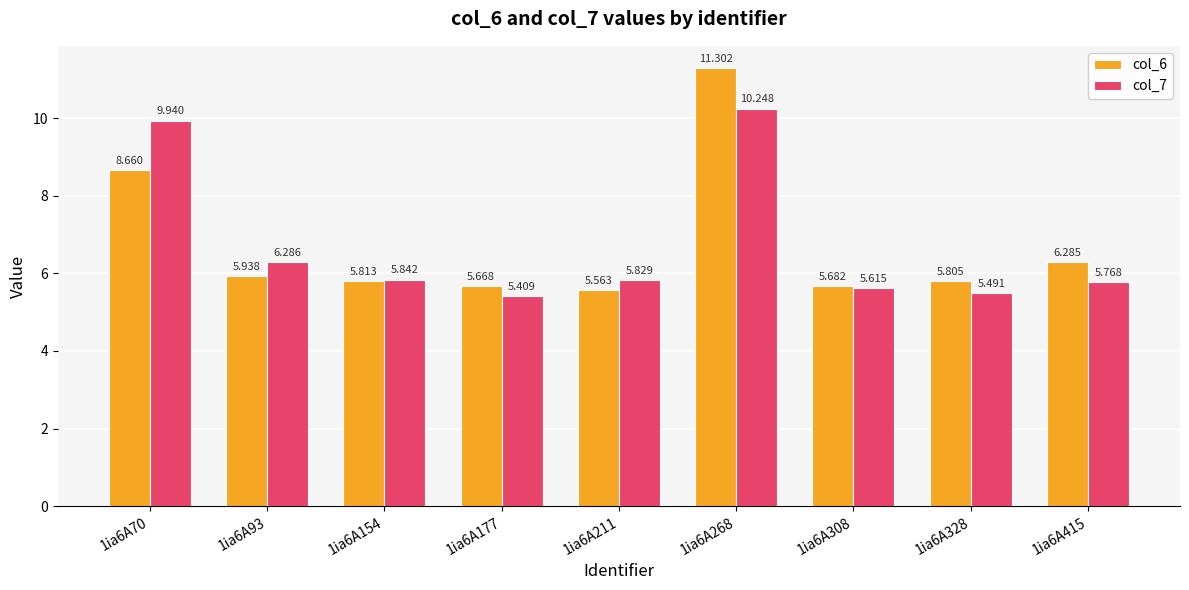

The value of col_6 at 1ia6A93 is 5.9. True or false?

True